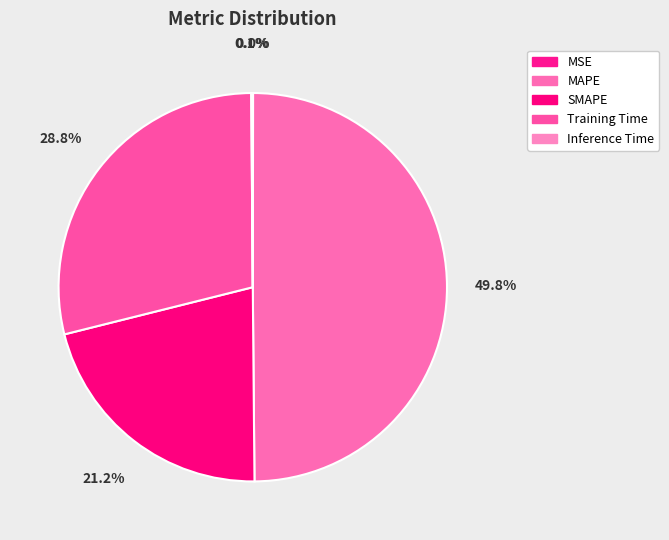

Rank the categories by value from highest to lowest.

MAPE, Training Time, SMAPE, Inference Time, MSE